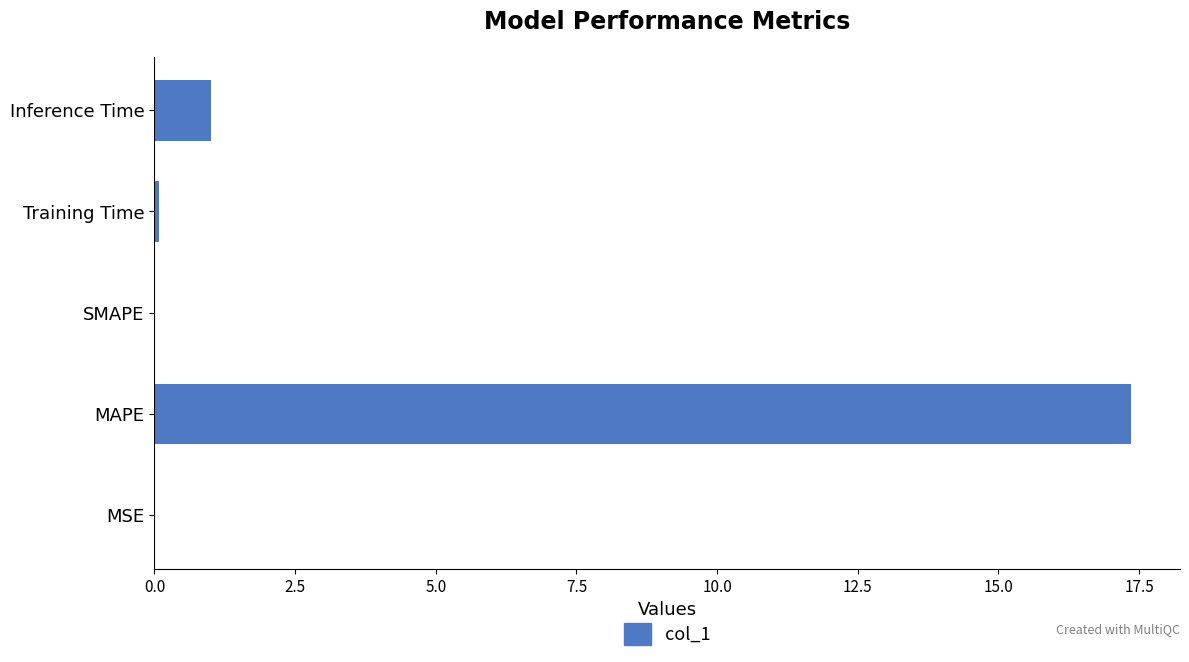

Read the value at Inference Time.

1.0